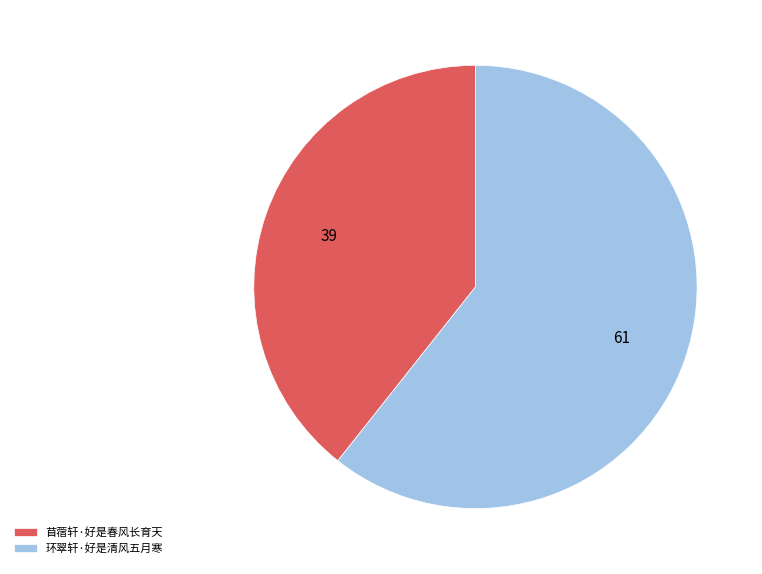

What is the largest slice in the pie chart?

环翠轩·好是清风五月寒